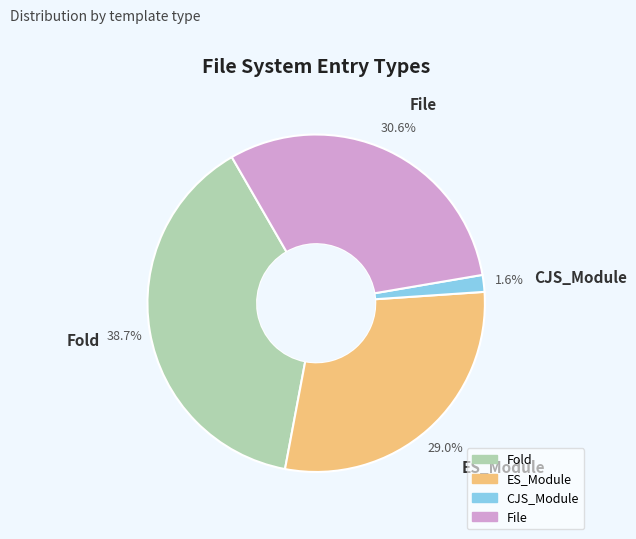

How many slices are in this pie chart?

4